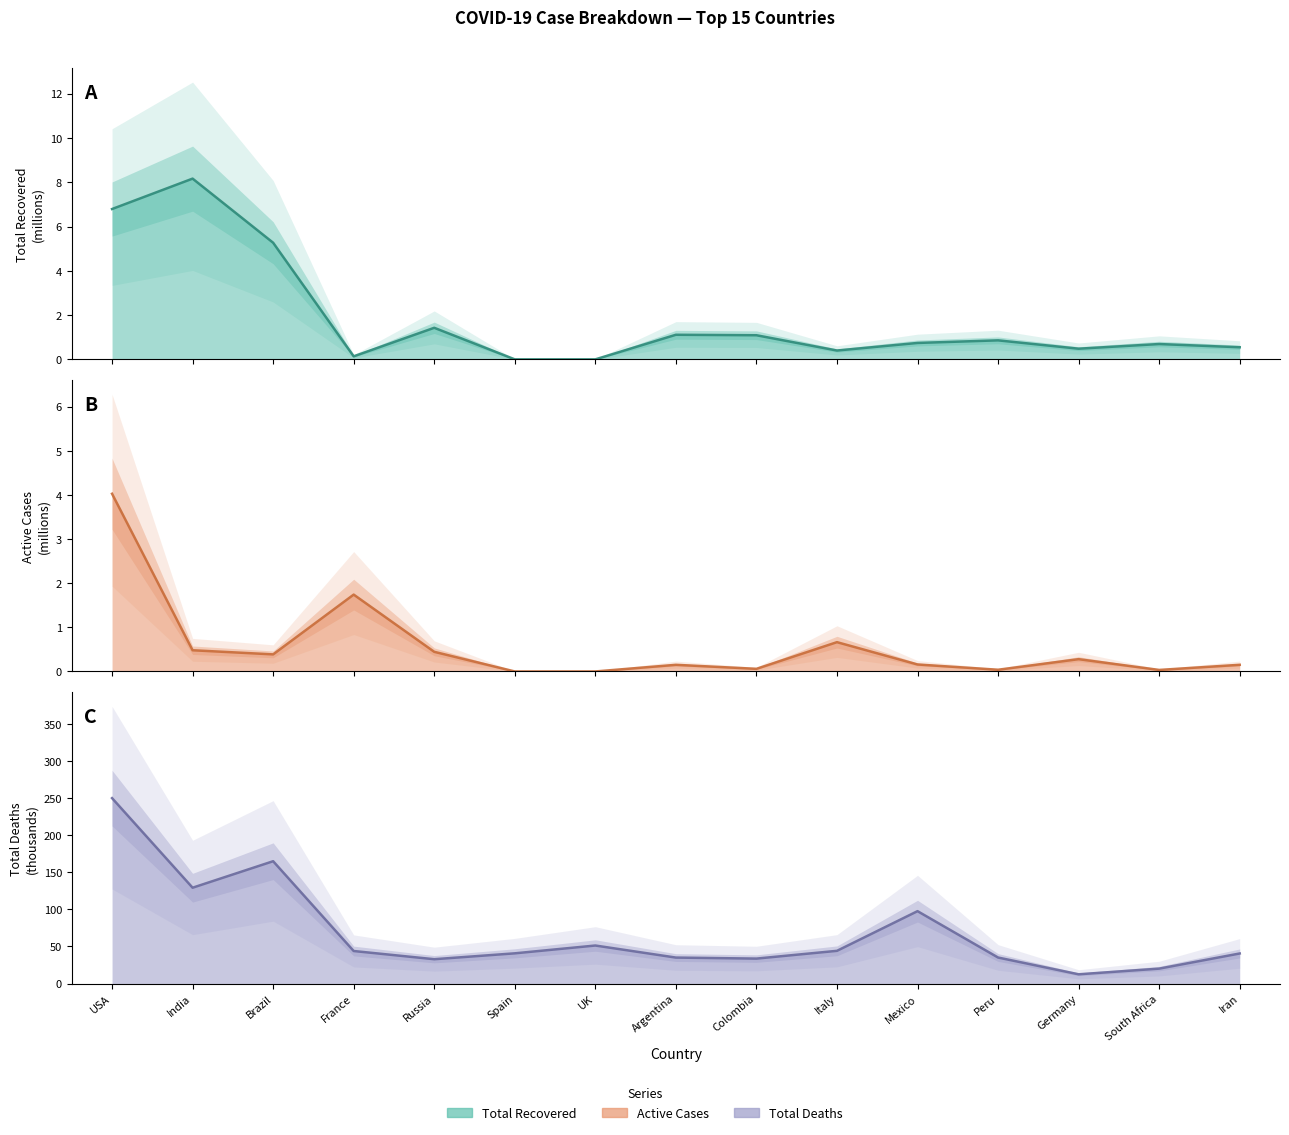

The value of Total Deaths line at Colombia is 33.7. True or false?

True